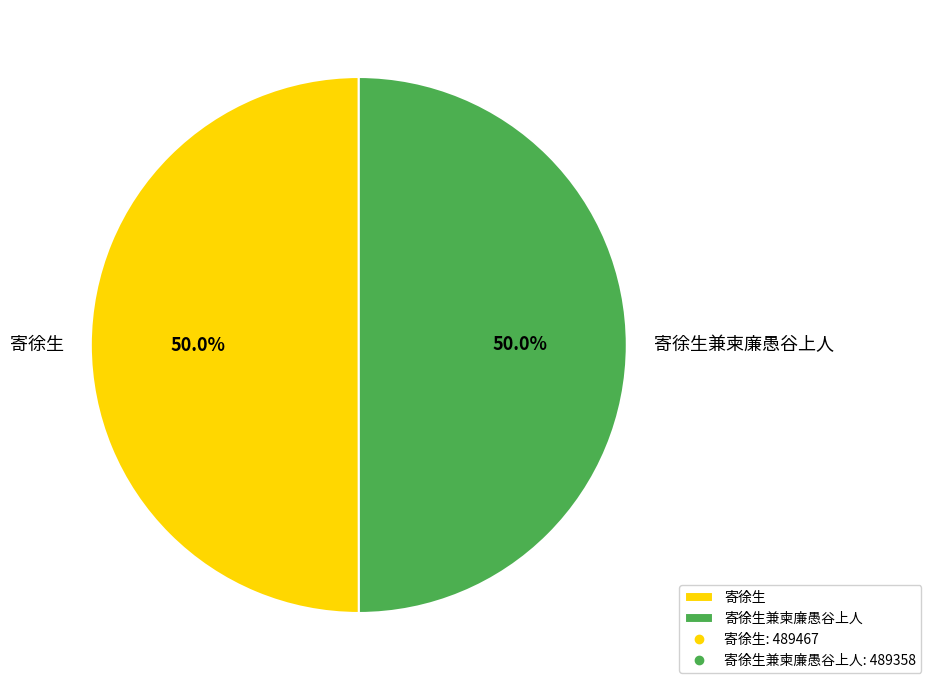

What percentage do 寄徐生兼柬廉愚谷上人 and 寄徐生 together represent?

100.0%